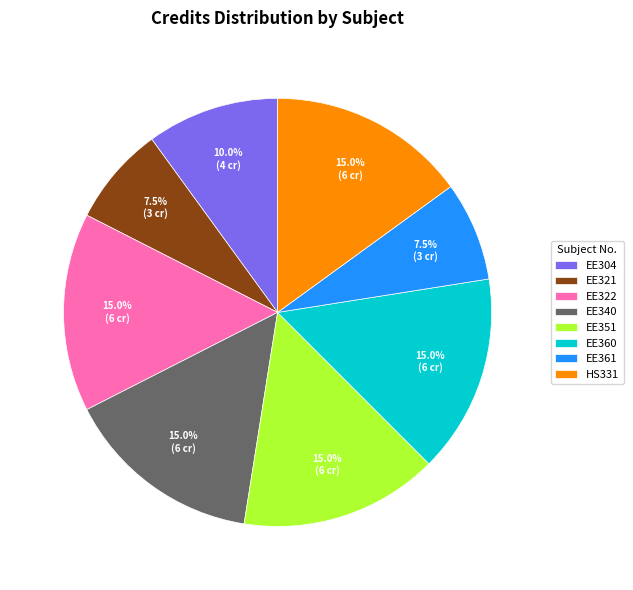

Is there any slice that represents more than half of the pie?

No